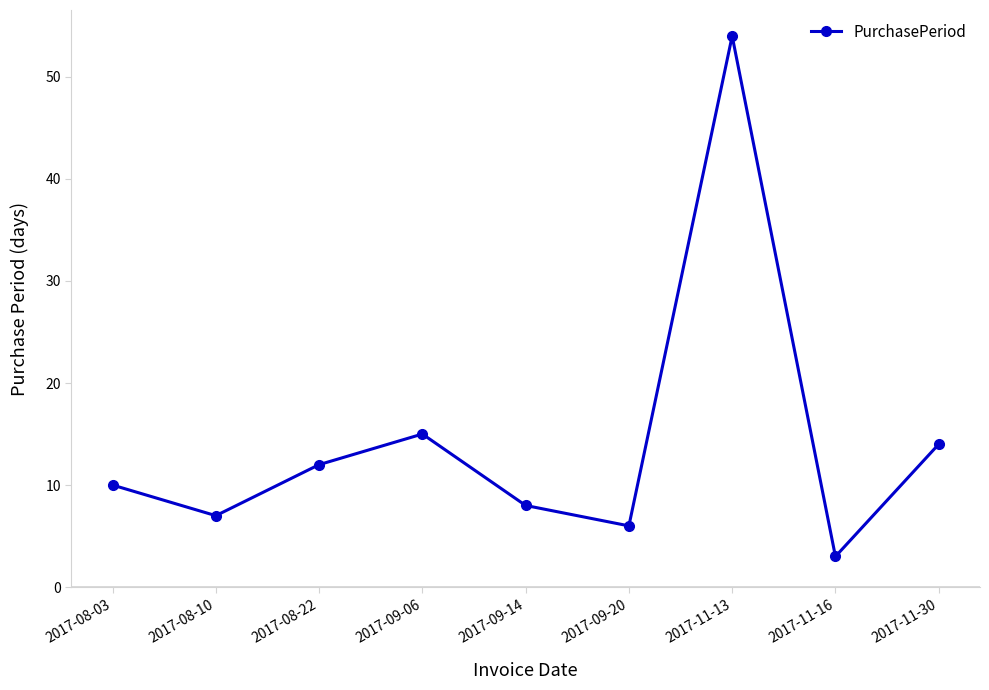

Does the chart display data point markers on the line(s)?

Yes